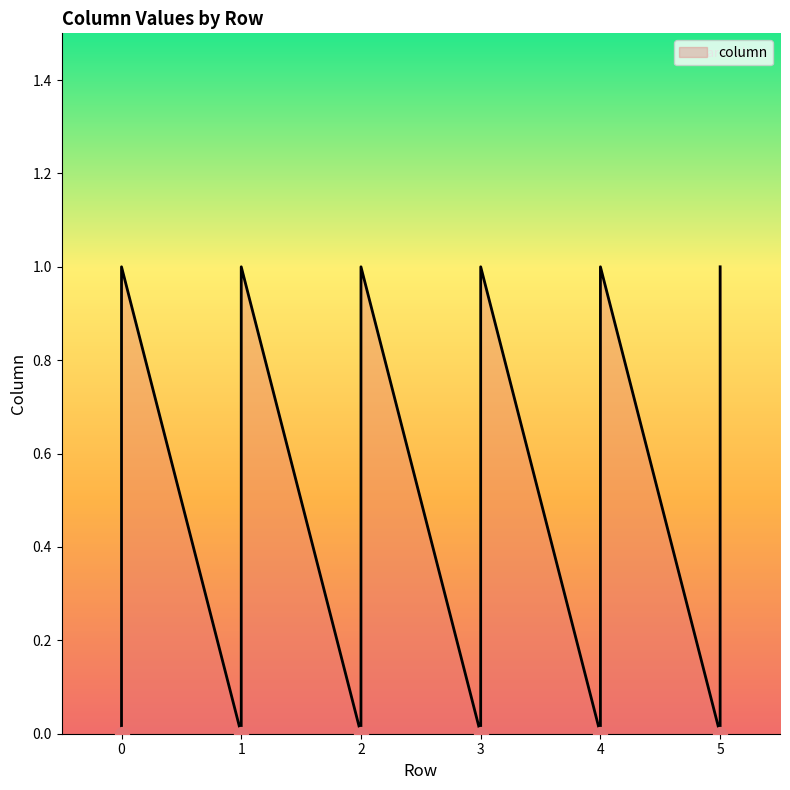

True or false: the data shows 2 at 5.

False